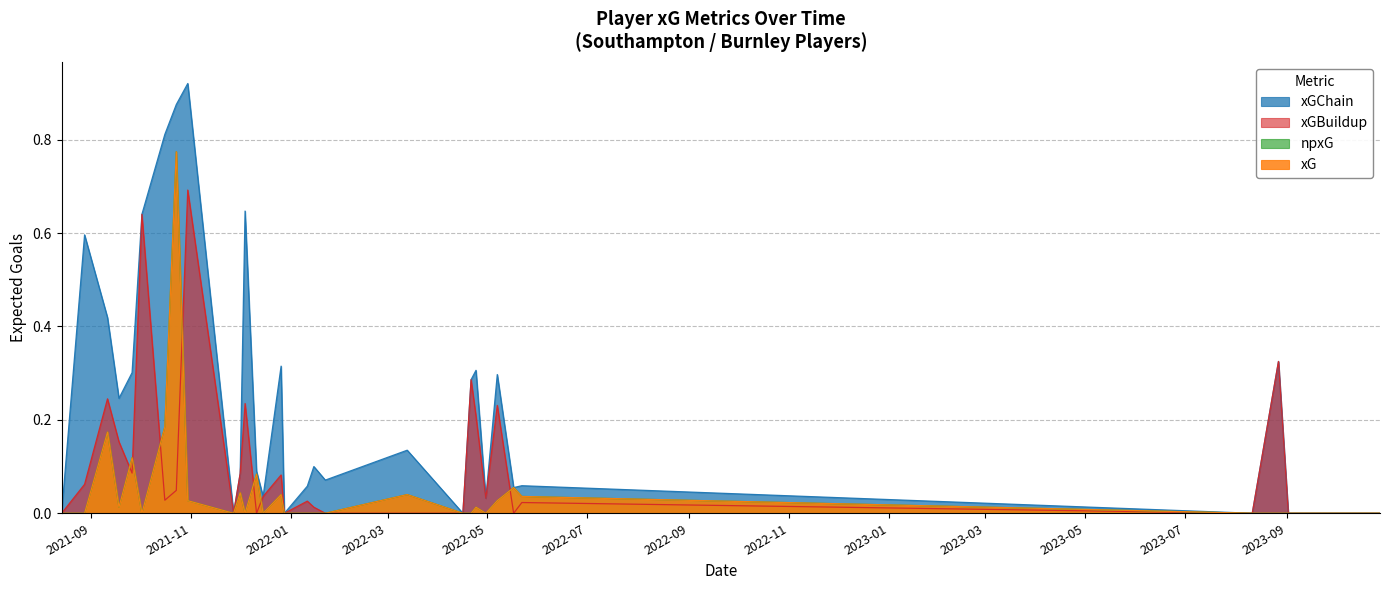

At which category is the sum across all series the highest?

2021-10-23